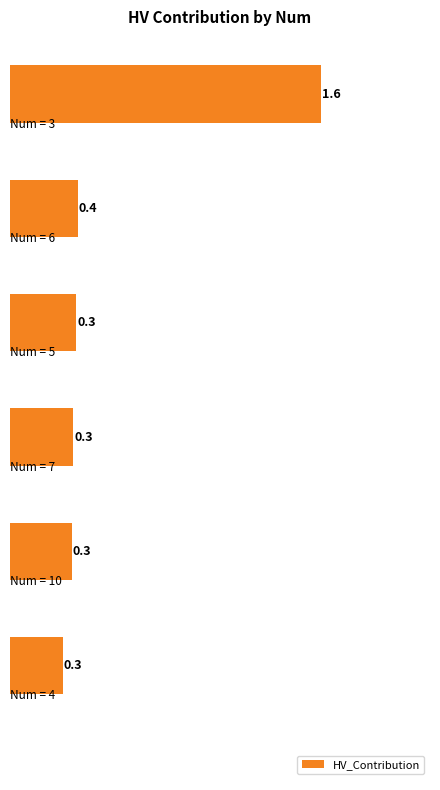

What is the greatest value displayed?

1.6